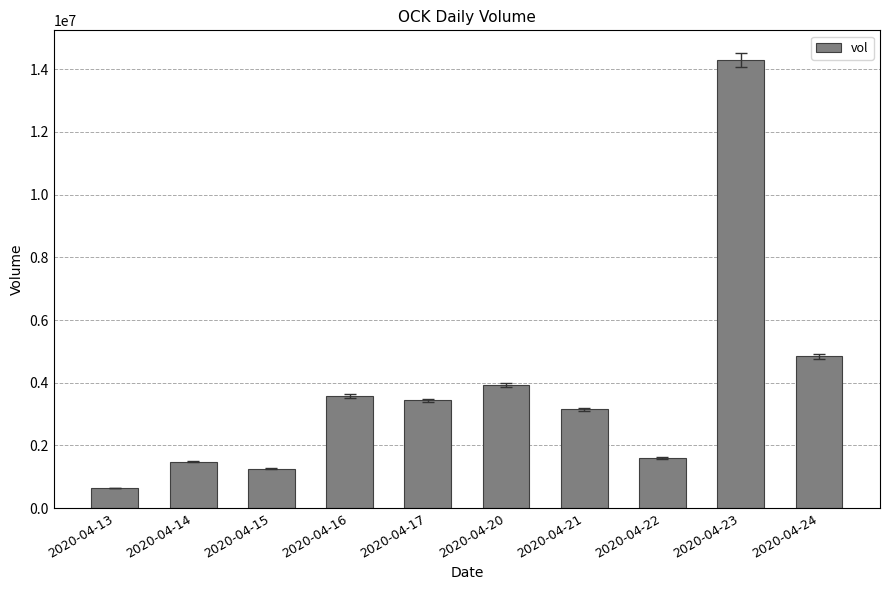

What is the value of the 6th bar from the left?

3922400